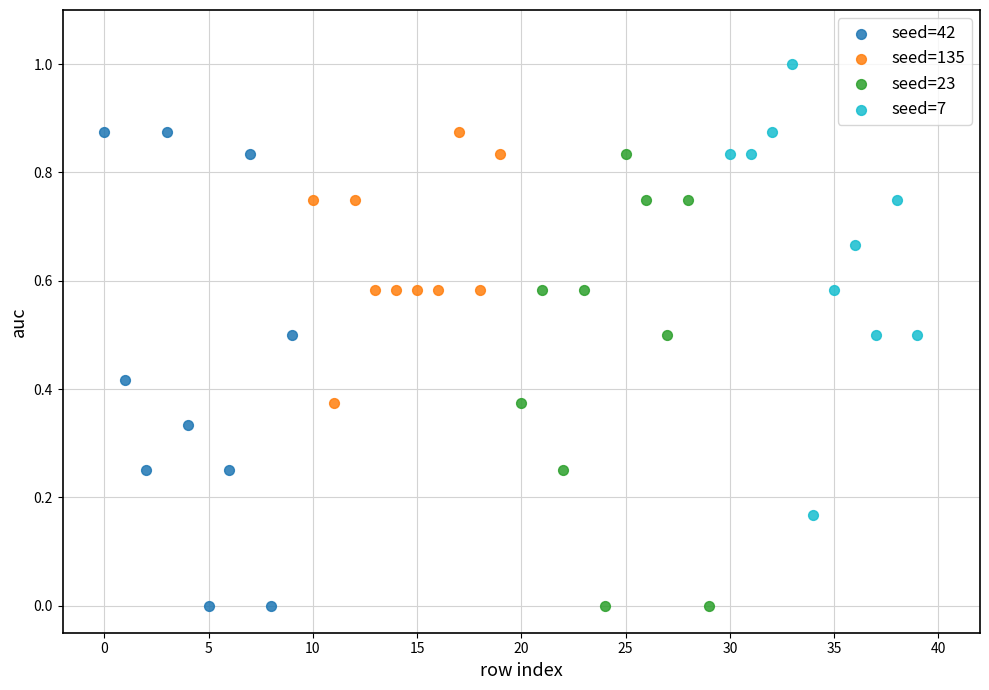

What are all the series names shown in the legend?

seed=42, seed=135, seed=23, seed=7